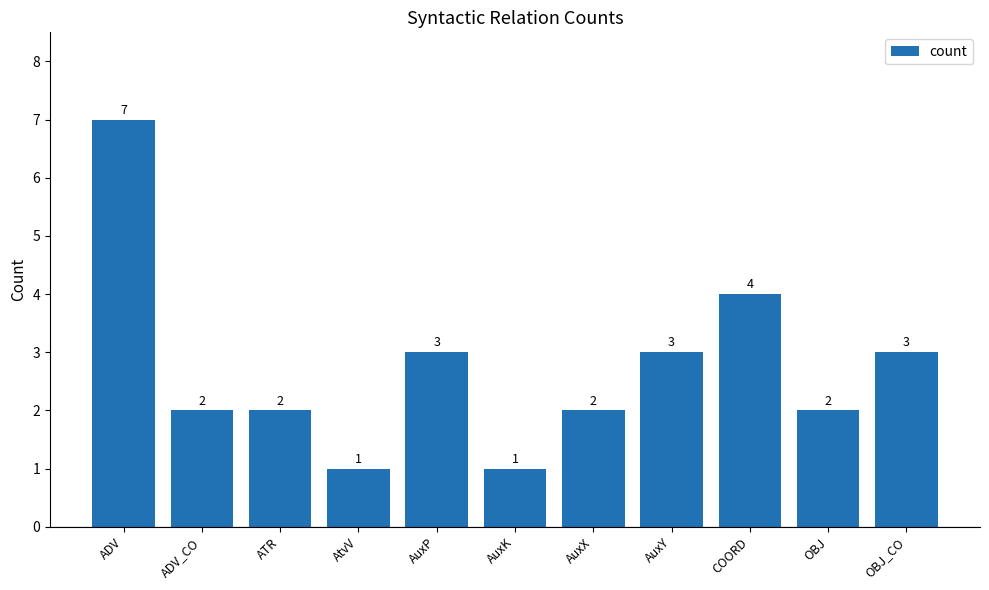

What is the approximate value at ATR?

2